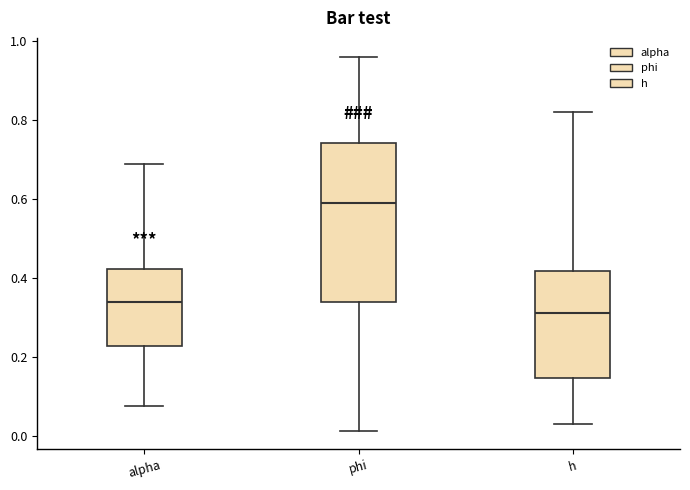

Reading left to right, read every box against the y-axis: the position of its median line, the range the box covers, and the ends of its whiskers. The values are not printed on the chart, so give them approximately, as read against the axis.

alpha: median 0.34, box 0.22 to 0.42, whiskers 0.08 to 0.68
phi: median 0.60, box 0.34 to 0.74, whiskers 0.02 to 0.96
h: median 0.32, box 0.14 to 0.42, whiskers 0.04 to 0.82